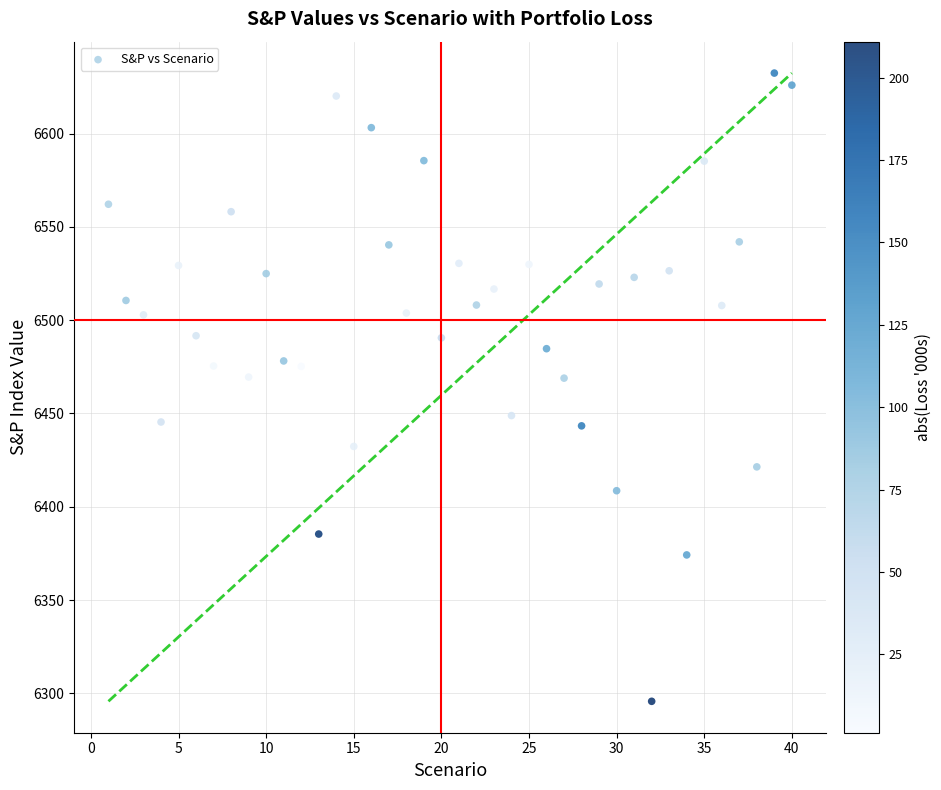

What is the range of X values (max minus min)?

39.0